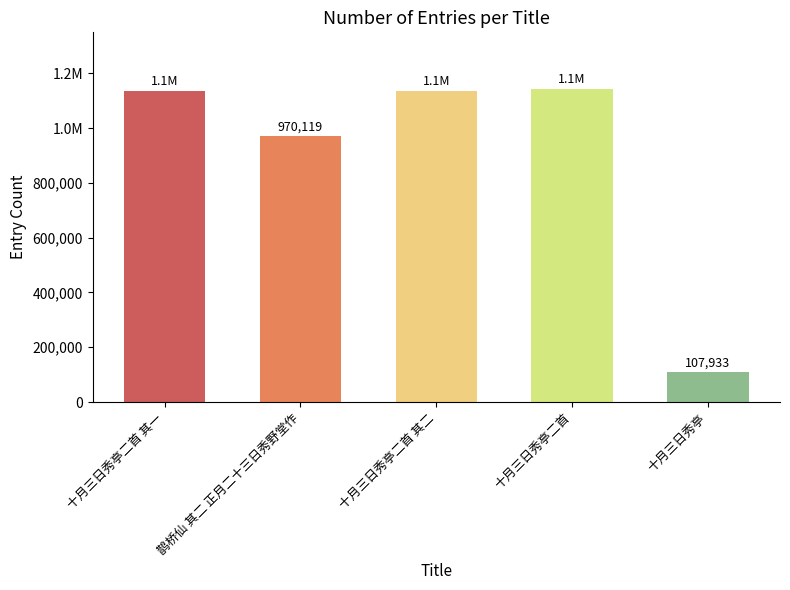

Are the bars horizontal?

No